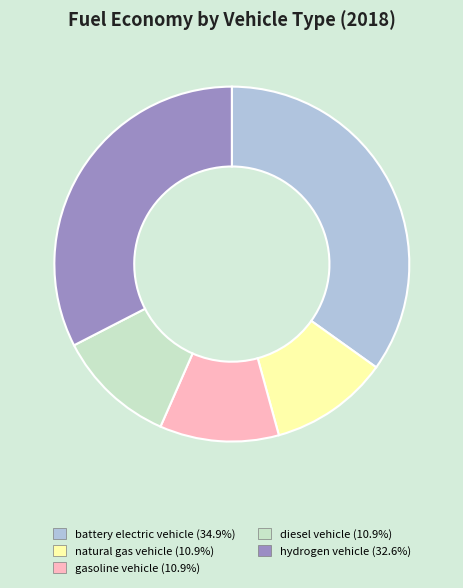

Which has a higher value, battery electric vehicle or natural gas vehicle?

battery electric vehicle